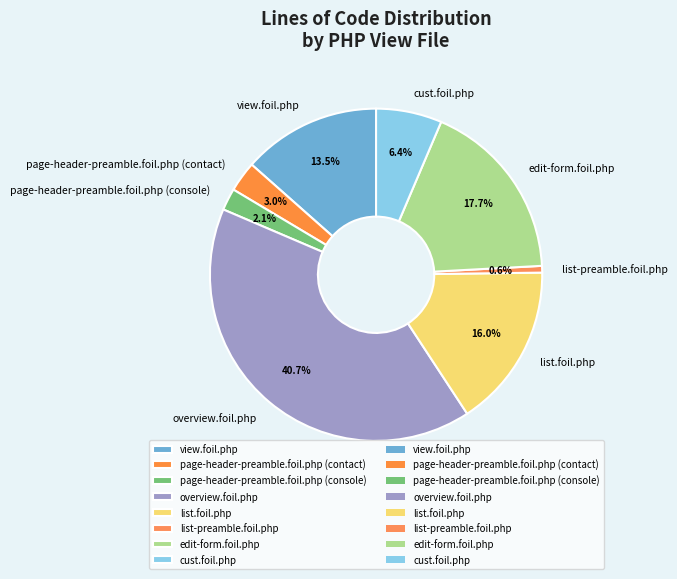

To the nearest percent, what is the combined percentage of page-header-preamble.foil.php (console) and page-header-preamble.foil.php (contact)?

5%